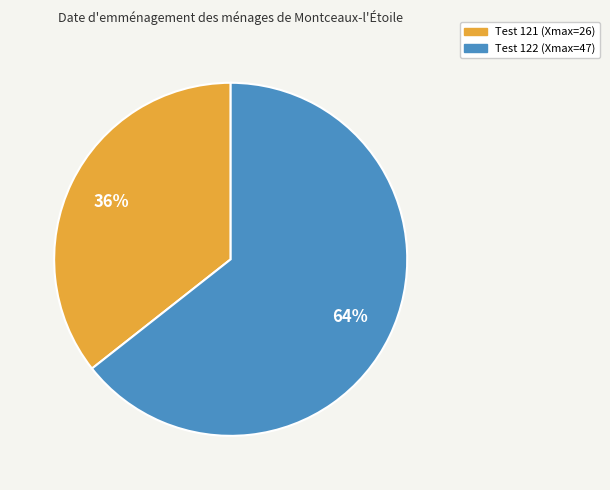

Is it true that Test 122 (Xmax=47) is 53% of the pie?

False